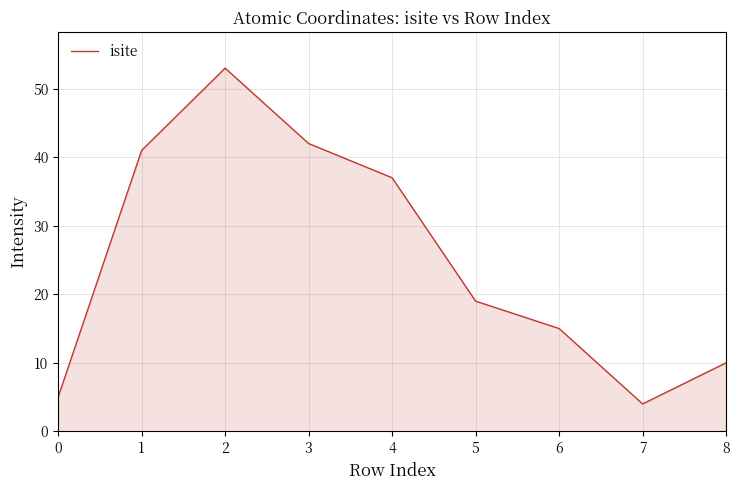

Is it true that the value at 3 is 69?

False